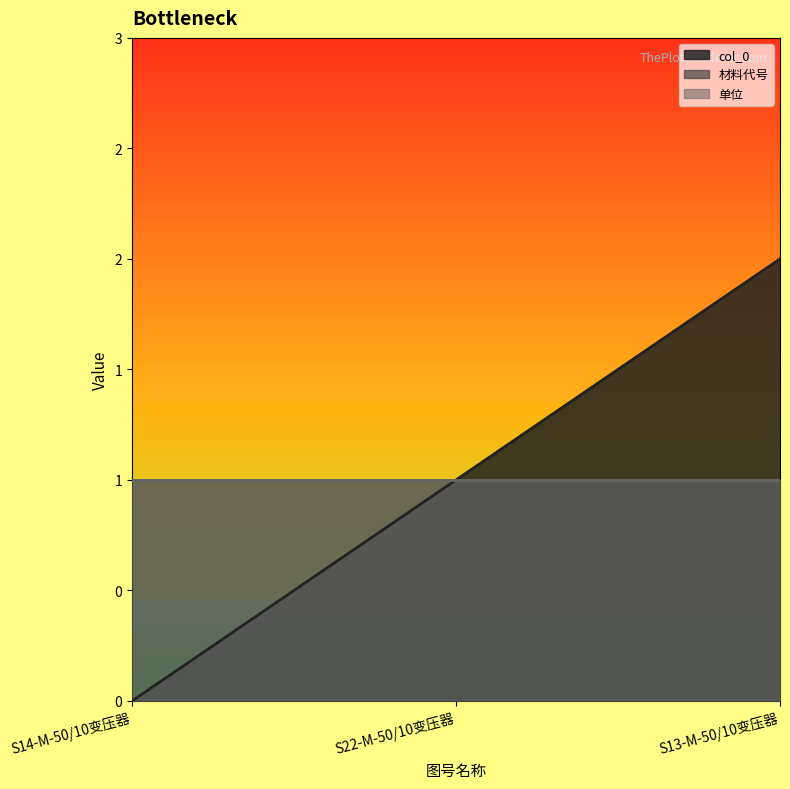

What is the sum of the col_0 values at S22-M-50/10变压器 and S13-M-50/10变压器?

3